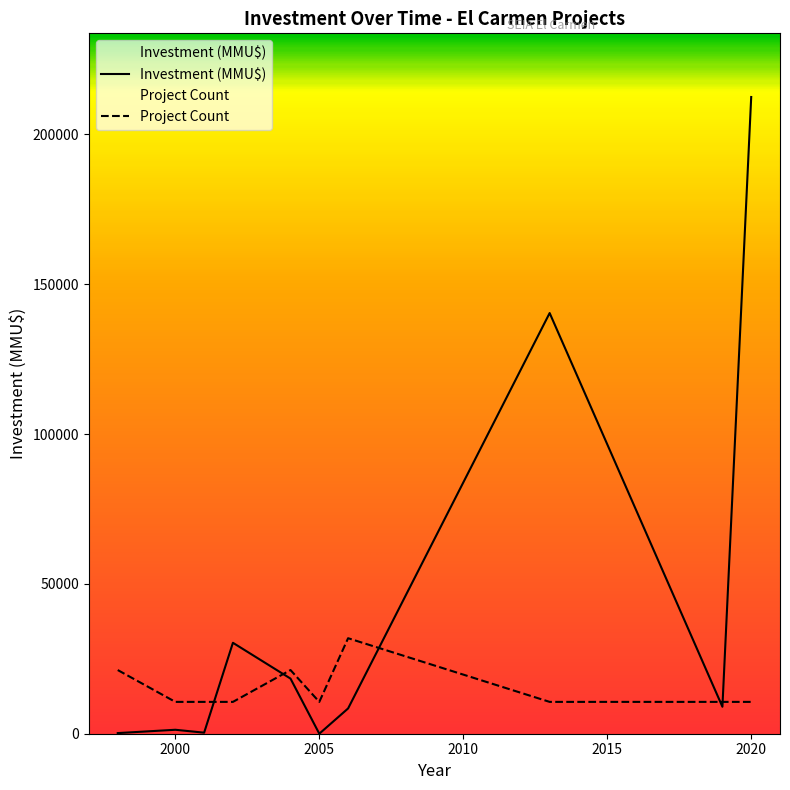

List the series in order of their overall mean, lowest first.

Project Count, Investment (MMU$)